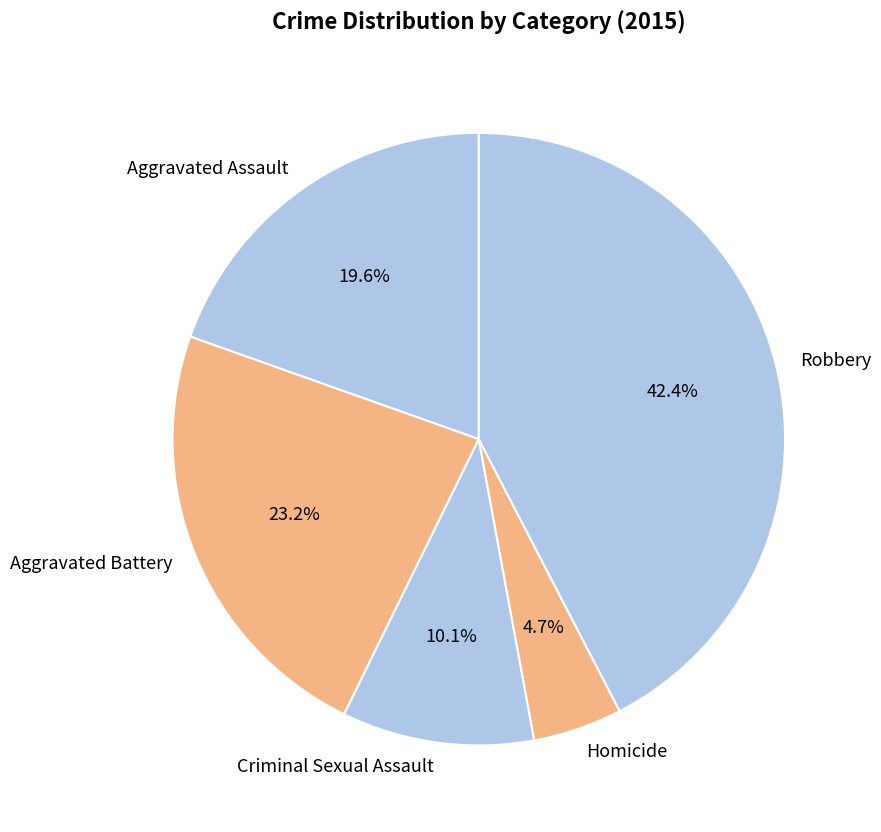

How many slices are in this pie chart?

5